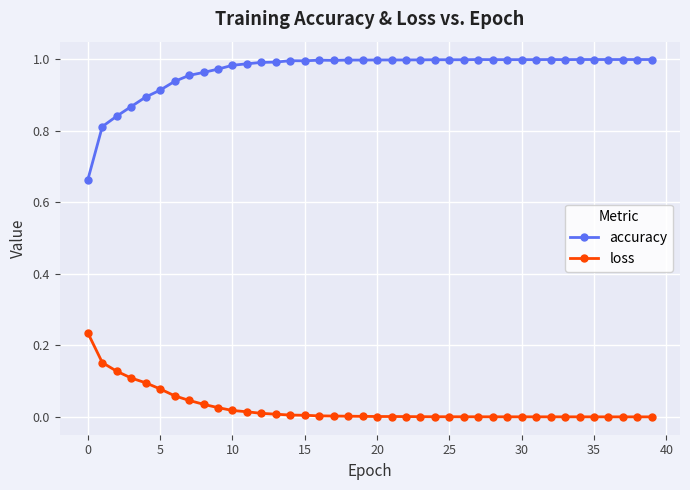

Which series has the largest range (max minus min)?

accuracy